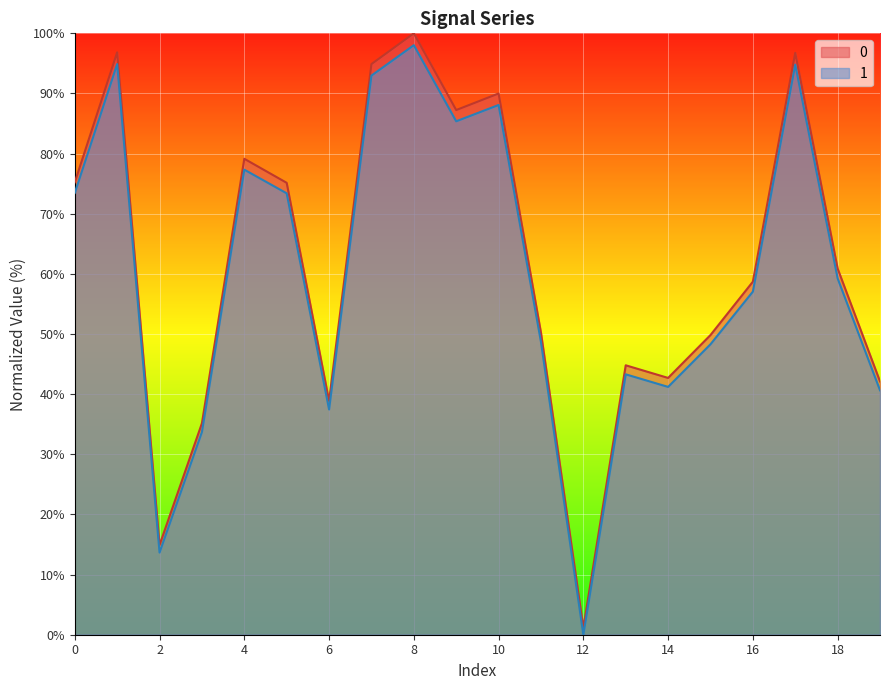

Reading left to right, what are all the values shown in this chart?

0: 0=75.2	1=96.8	2=14.9	3=35.2	4=79.1	5=75.1	6=38.9	7=94.9	8=100.0	9=87.2	10=90.0	11=50.2	12=1.2	13=44.8	14=42.7	15=49.8	16=58.7	17=96.8	18=60.9	19=42.1
1: 0=73.5	1=94.9	2=13.7	3=33.7	4=77.3	5=73.4	6=37.5	7=93.0	8=98.0	9=85.4	10=88.1	11=48.7	12=0.0	13=43.3	14=41.2	15=48.3	16=57.1	17=94.8	18=59.3	19=40.6